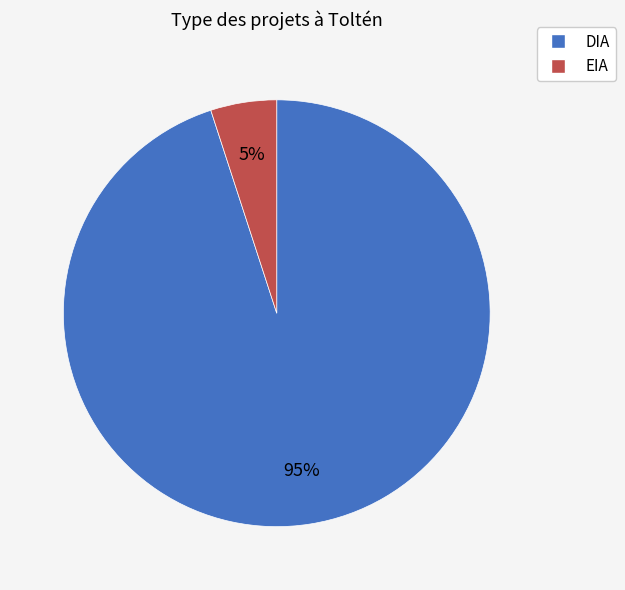

Which slice is the largest?

DIA